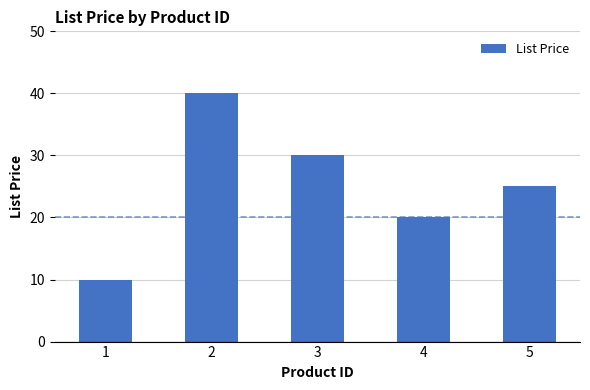

How many values are between 20 and 30?

3